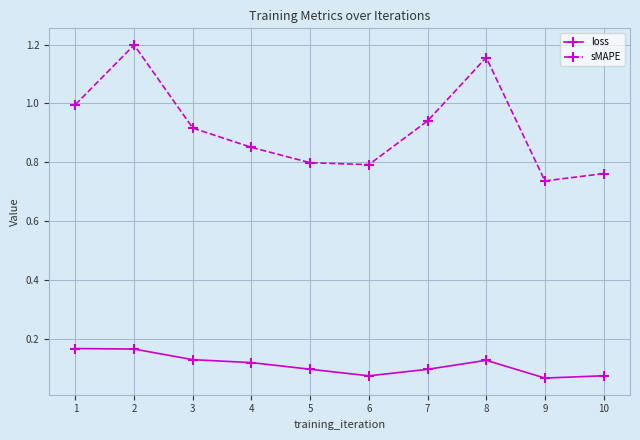

What is the sum of all loss values?

1.1